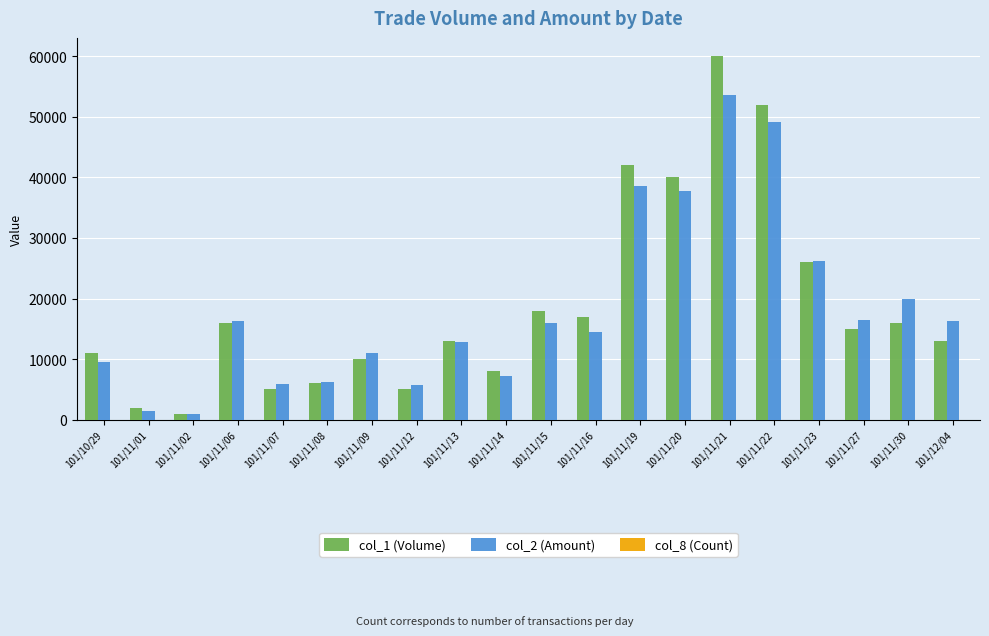

At which category is the sum across all series the highest?

101/11/21